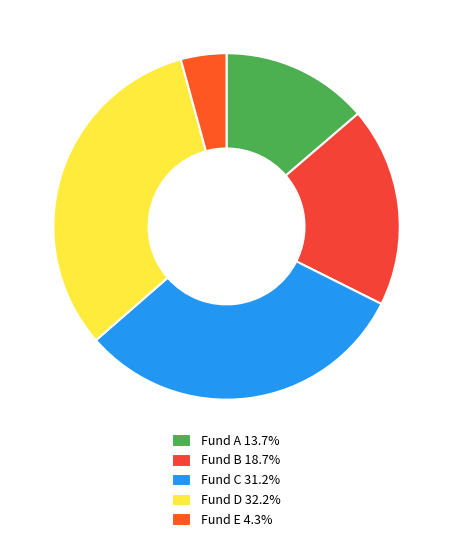

Is it true that Fund E is 13% of the pie?

False